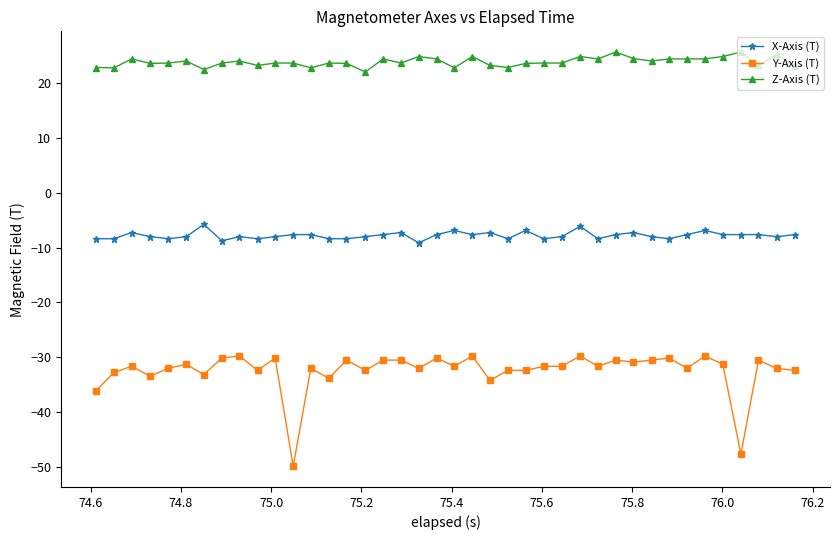

Which series has the largest total across all categories?

Z-Axis (T)